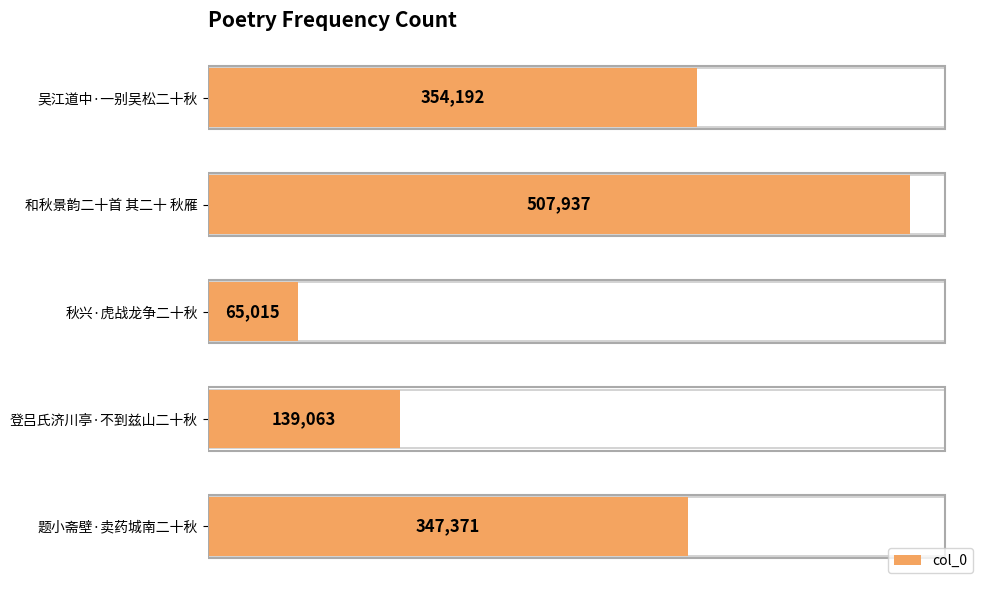

Count the number of values greater than 347371.

2